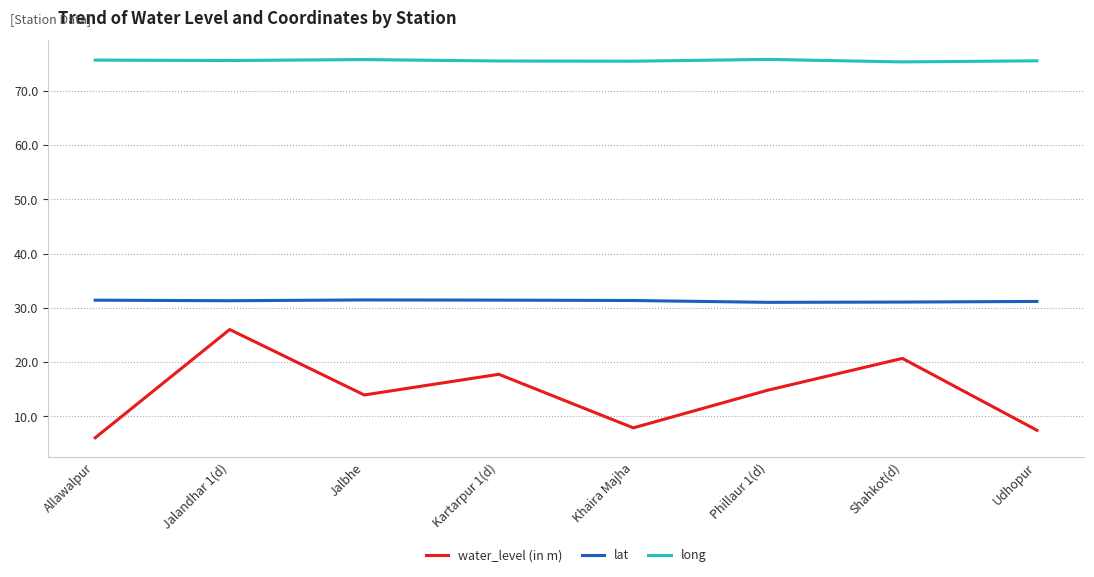

True or false: water_level (in m) has more than 0 interior local peaks.

True